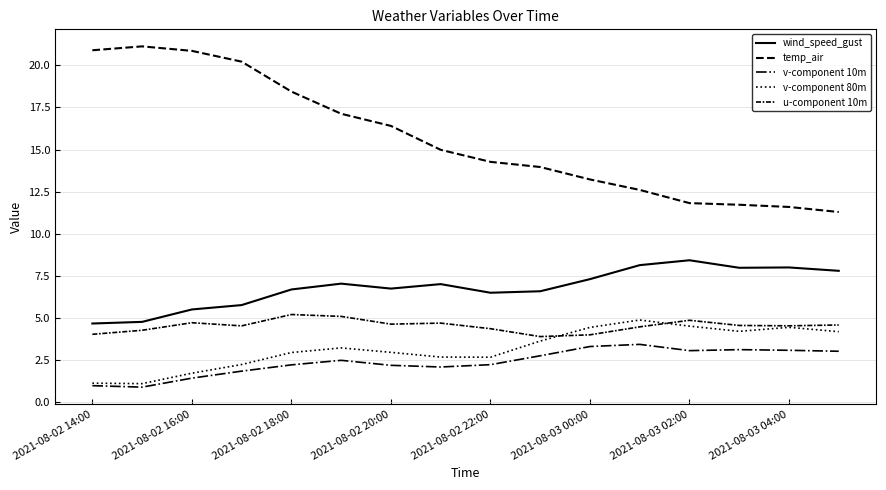

Is this an area chart (filled region under the line)?

No